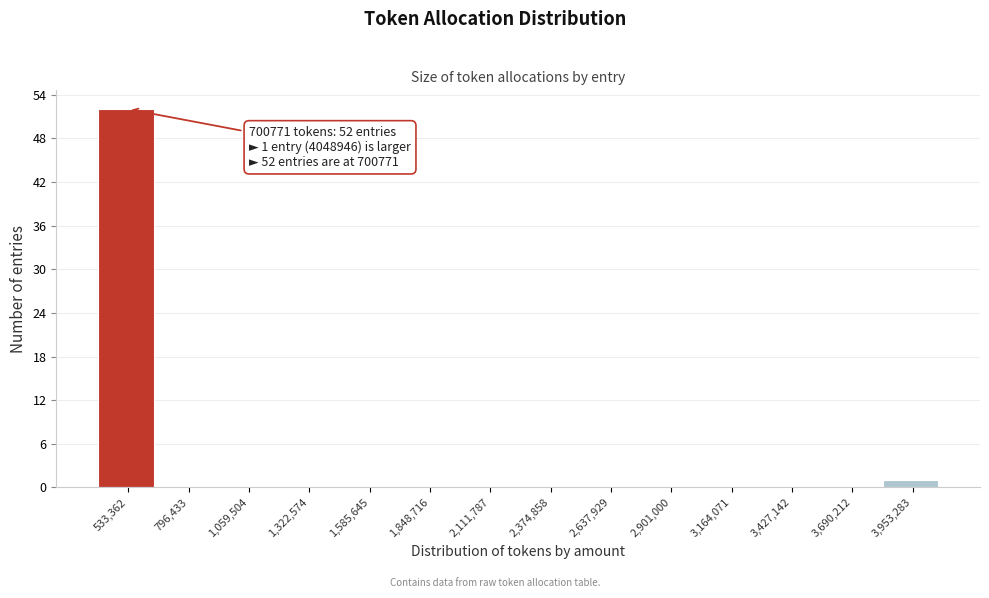

Reading right to left, extract all data points from this chart.

3,953,283=1	3,690,212=0	3,427,142=0	3,164,071=0	2,901,000=0	2,637,929=0	2,374,858=0	2,111,787=0	1,848,716=0	1,585,645=0	1,322,574=0	1,059,504=0	796,433=0	533,362=52